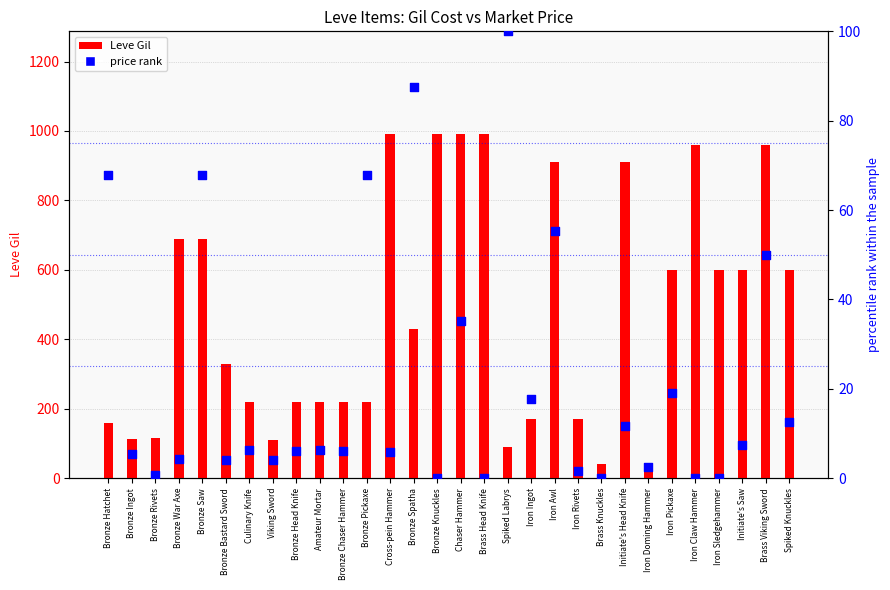

Which series has the widest spread of Y values?

Leve Gil